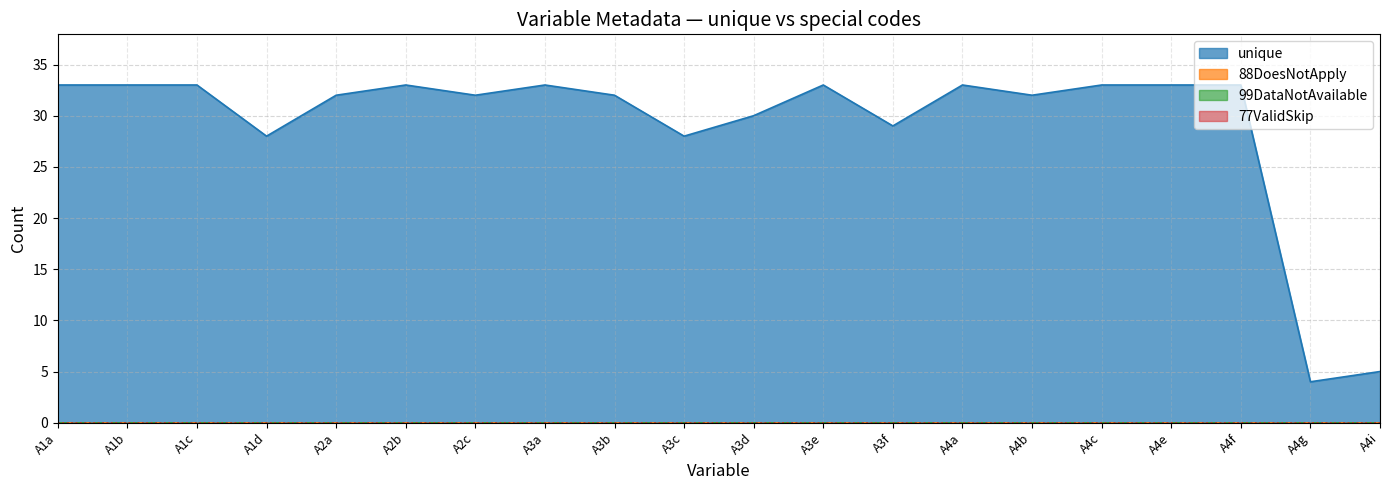

The unique series shows 28 at A3c. True or false?

True